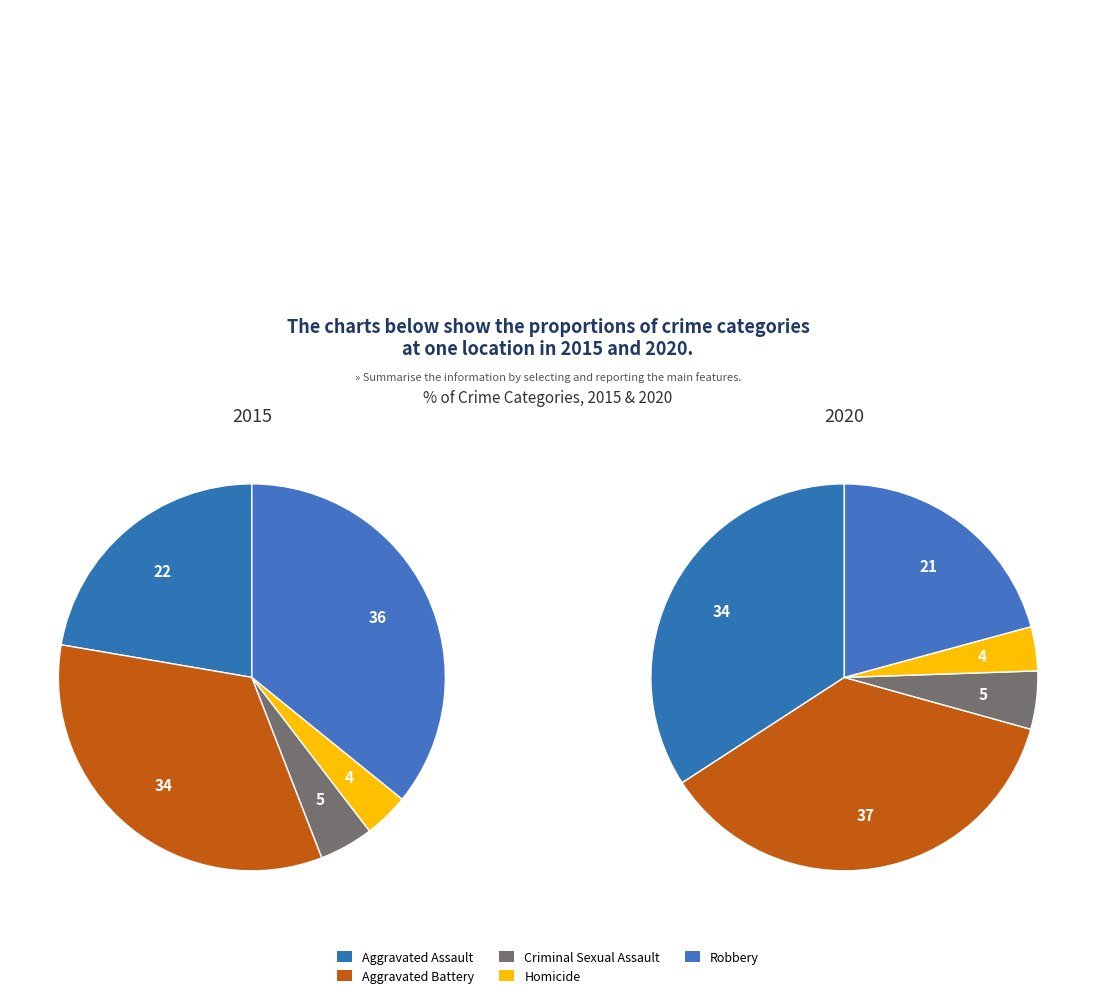

To the nearest percent, what is the difference between the largest and smallest slice percentages?

32%